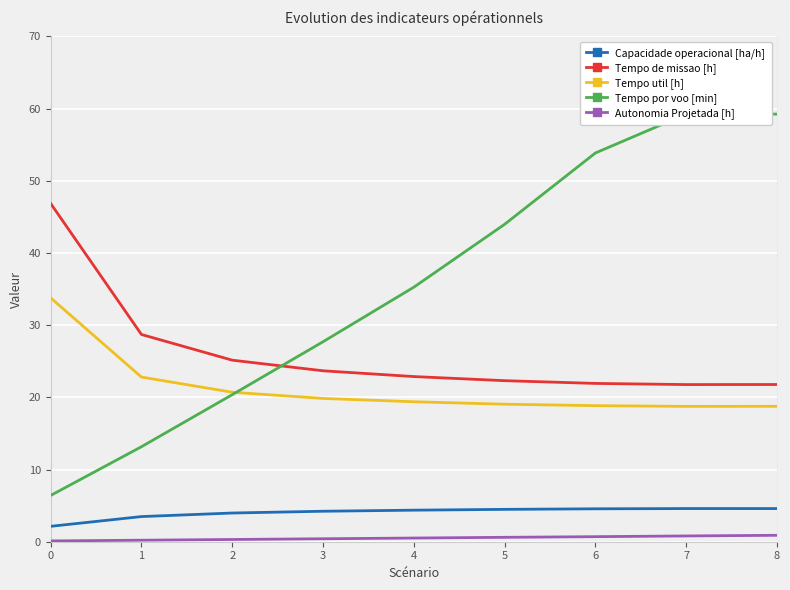

Read the Autonomia Projetada [h] value at 4.

0.5